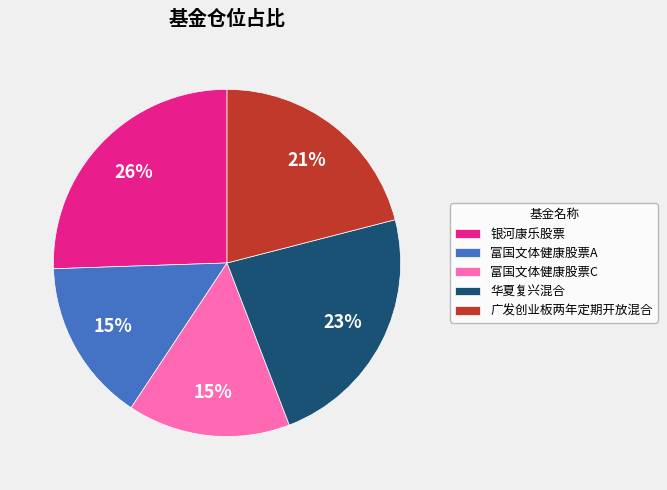

To the nearest percent, what portion does 华夏复兴混合 represent?

23%